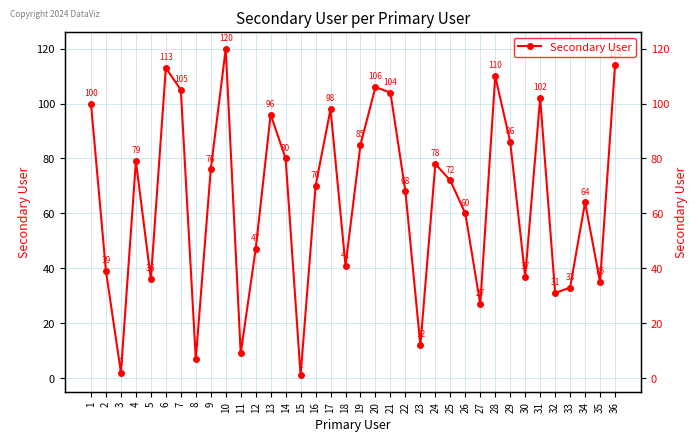

At which label is the value closest to 60?

26